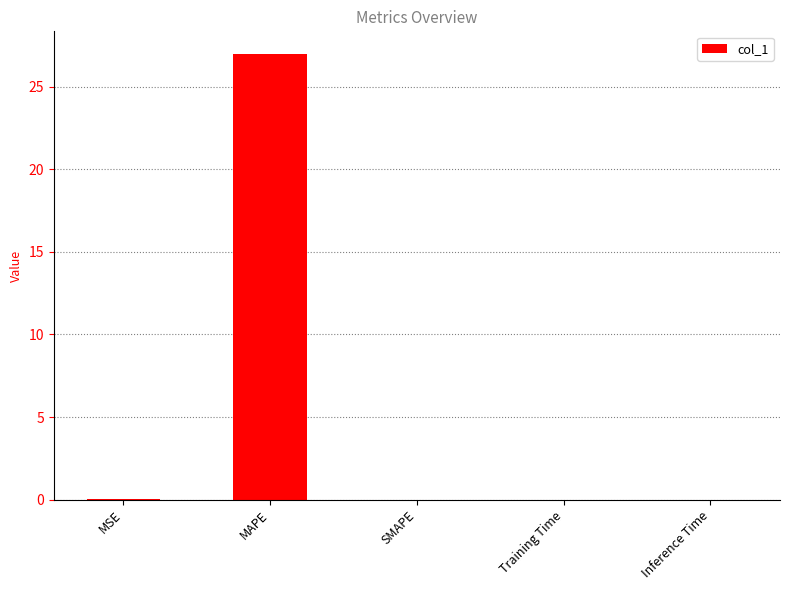

Are the bars horizontal?

No